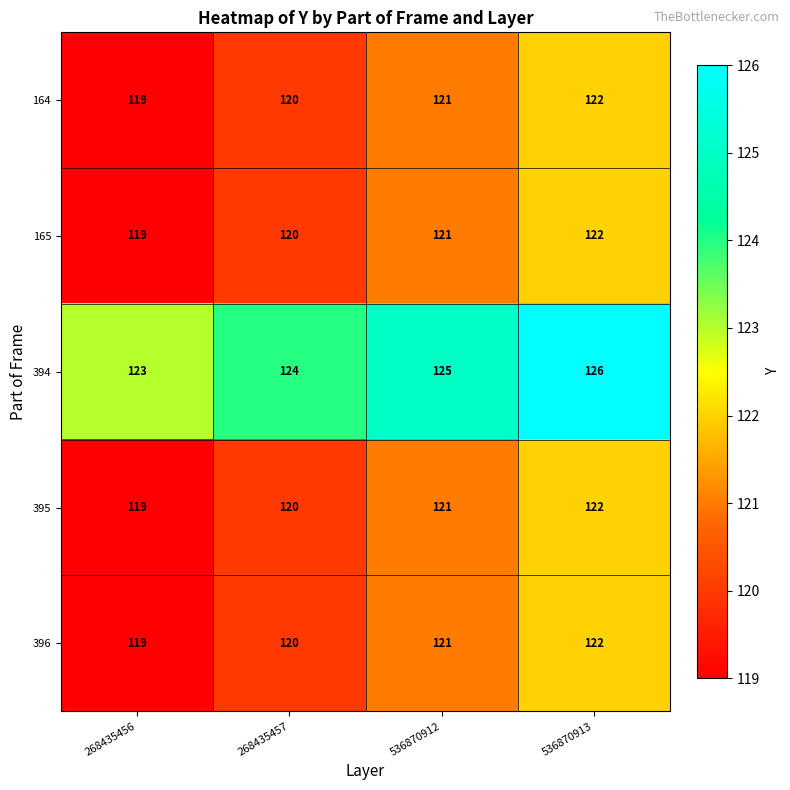

Count the 394 values in the range 124 to 126.

3